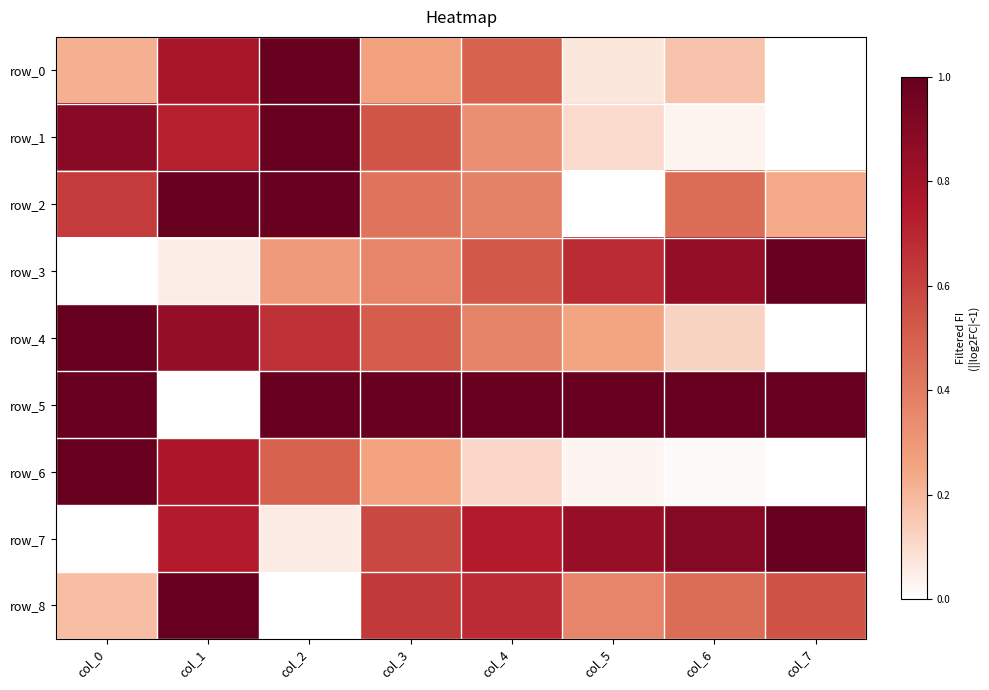

Reading left to right, extract all data points from this chart.

row_0: col_0=0.2	col_1=0.8	col_2=1.0	col_3=0.3	col_4=0.5	col_5=0.1	col_6=0.2	col_7=0.0
row_1: col_0=0.9	col_1=0.7	col_2=1.0	col_3=0.5	col_4=0.3	col_5=0.1	col_6=0.0	col_7=0.0
row_2: col_0=0.6	col_1=1.0	col_2=1.0	col_3=0.4	col_4=0.4	col_5=0.0	col_6=0.4	col_7=0.2
row_3: col_0=0.0	col_1=0.0	col_2=0.3	col_3=0.4	col_4=0.5	col_5=0.7	col_6=0.8	col_7=1.0
row_4: col_0=1.0	col_1=0.8	col_2=0.7	col_3=0.5	col_4=0.4	col_5=0.3	col_6=0.1	col_7=0.0
row_5: col_0=1.0	col_1=0.0	col_2=1.0	col_3=1.0	col_4=1.0	col_5=1.0	col_6=1.0	col_7=1.0
row_6: col_0=1.0	col_1=0.8	col_2=0.5	col_3=0.3	col_4=0.1	col_5=0.0	col_6=0.0	col_7=0.0
row_7: col_0=0.0	col_1=0.7	col_2=0.1	col_3=0.6	col_4=0.7	col_5=0.8	col_6=0.9	col_7=1.0
row_8: col_0=0.2	col_1=1.0	col_2=0.0	col_3=0.6	col_4=0.7	col_5=0.4	col_6=0.5	col_7=0.5